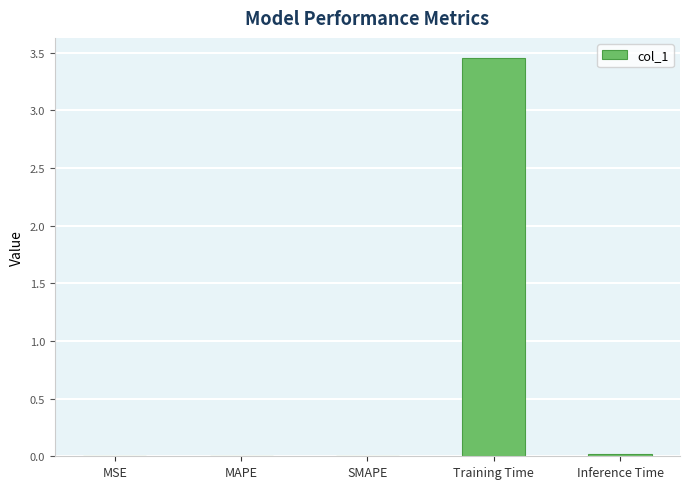

The value at MSE is 0.0. True or false?

True